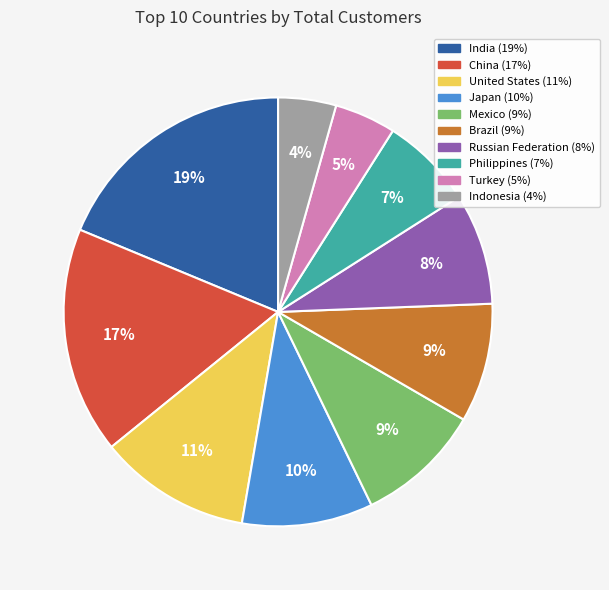

True or false: Russian Federation accounts for 1% of the total.

False